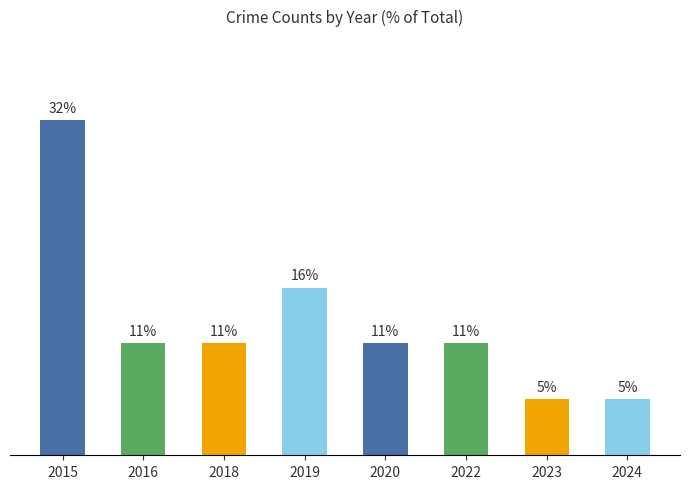

Which category has the highest value across all series?

2015